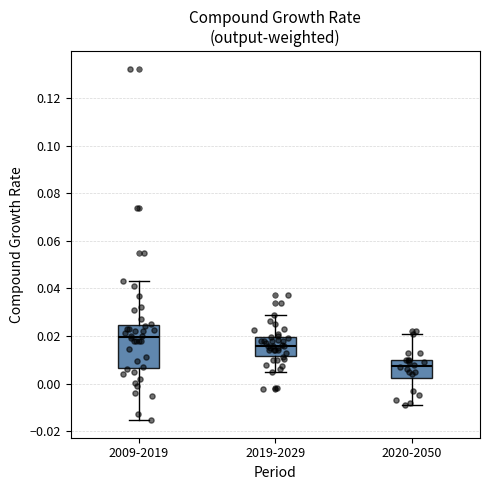

Which box has the lowest median line?

2020-2050